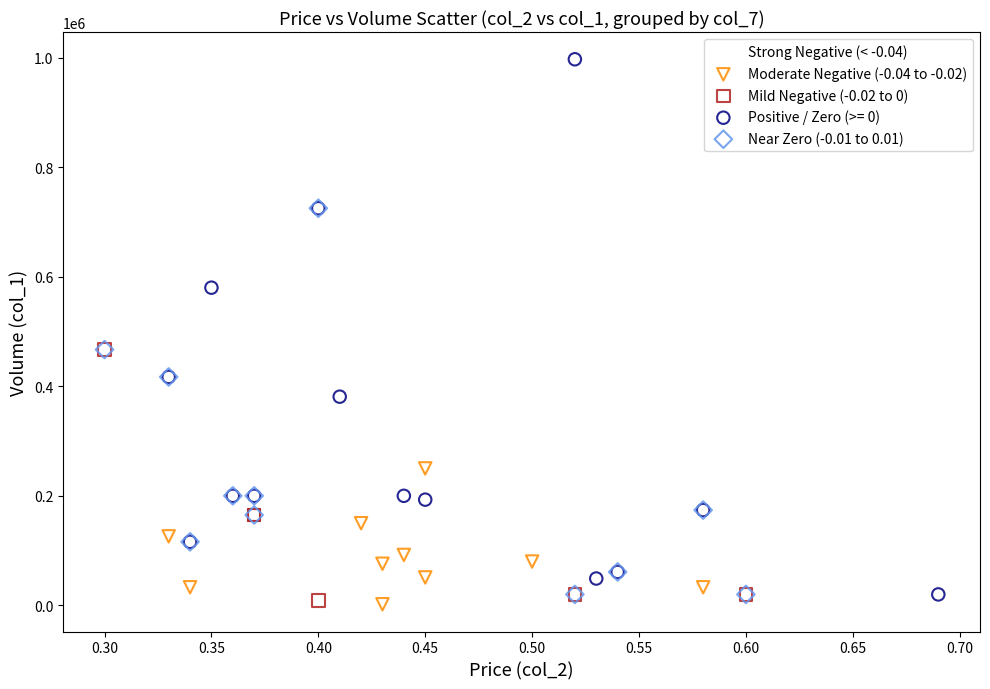

Which series reaches the maximum Y coordinate?

Positive / Zero (>= 0)